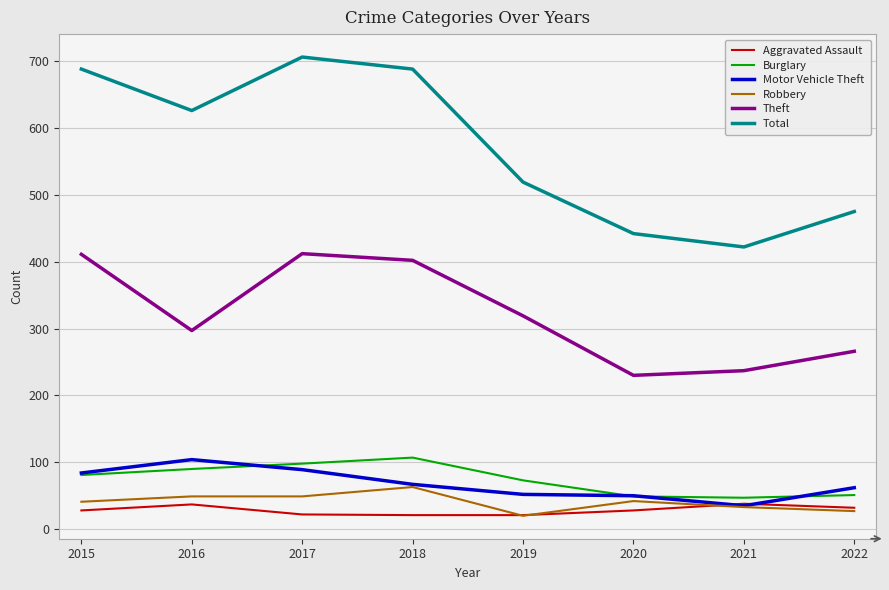

Is it true that Burglary equals 142 at 2015?

False